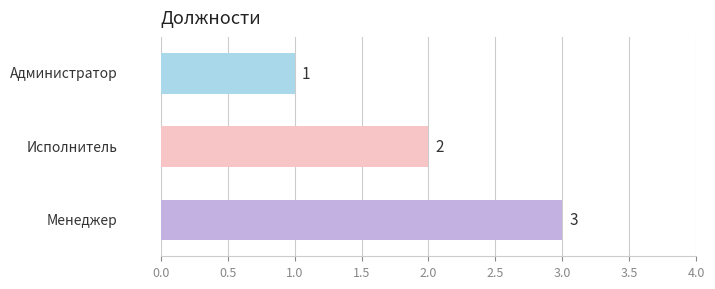

What is the greatest value displayed?

3